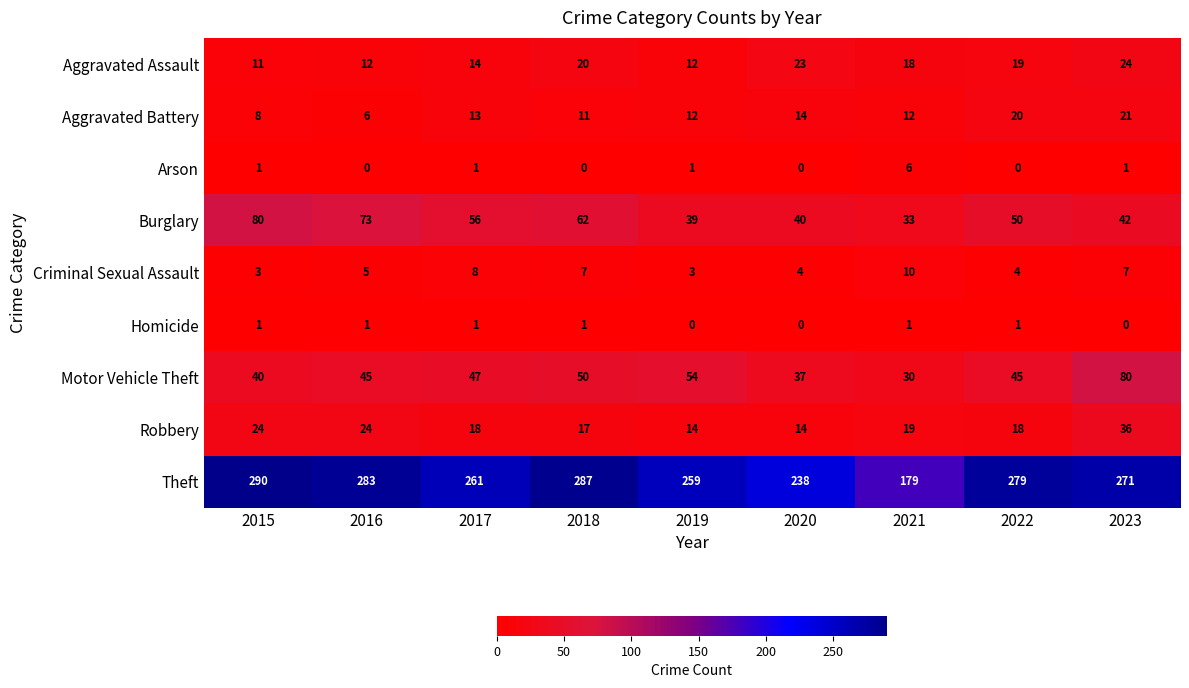

The value of Arson at 2017 is 1. True or false?

True